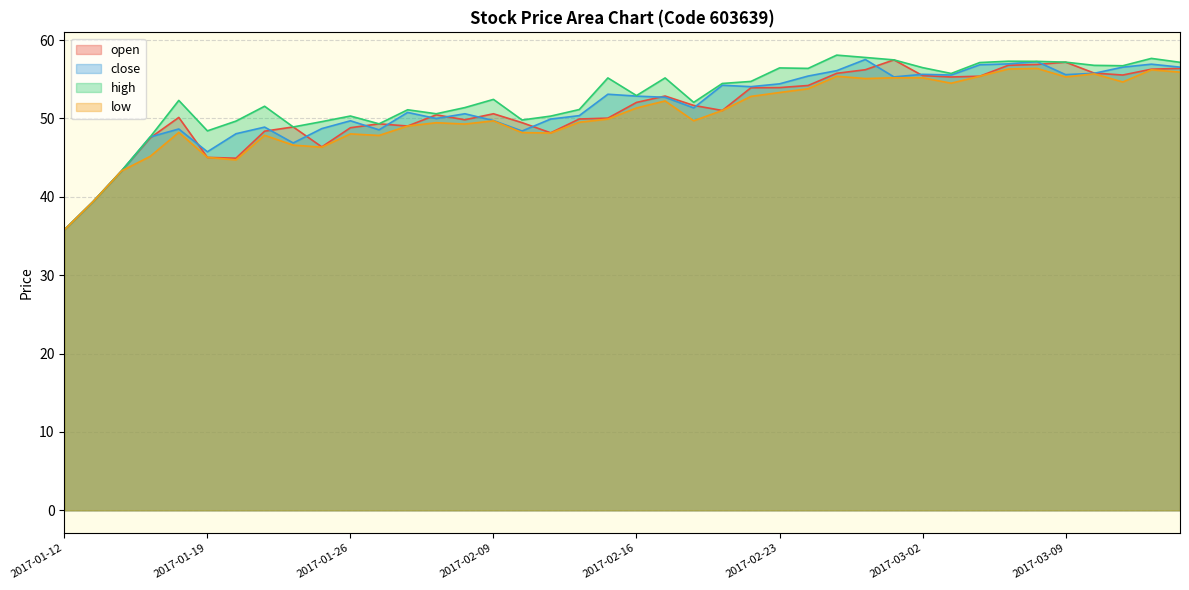

How many data points in high are above 52?

23